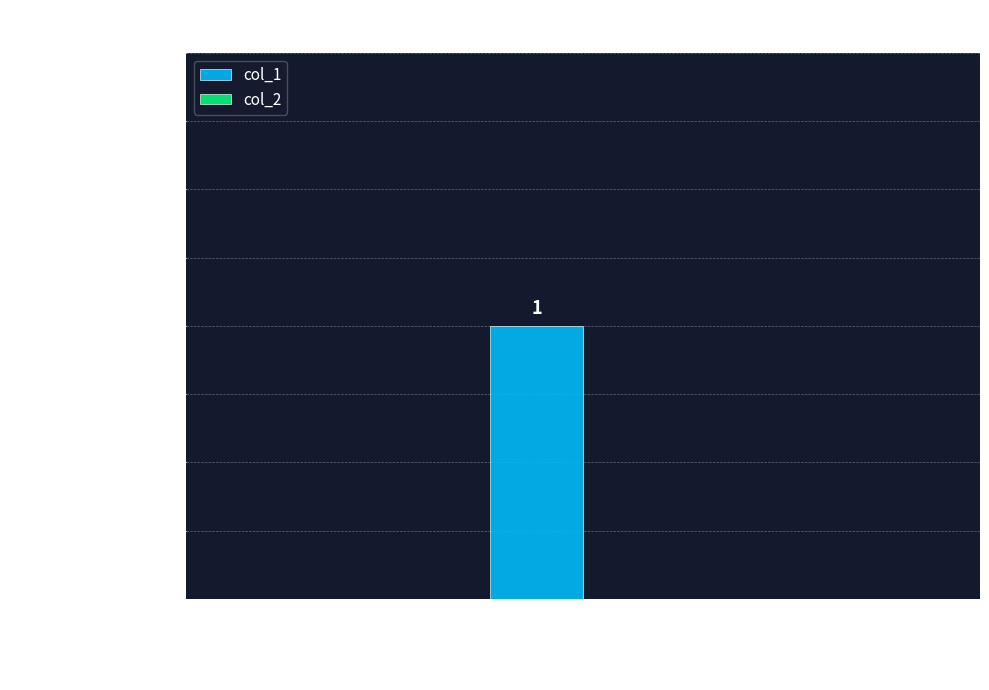

Are the bars horizontal?

No